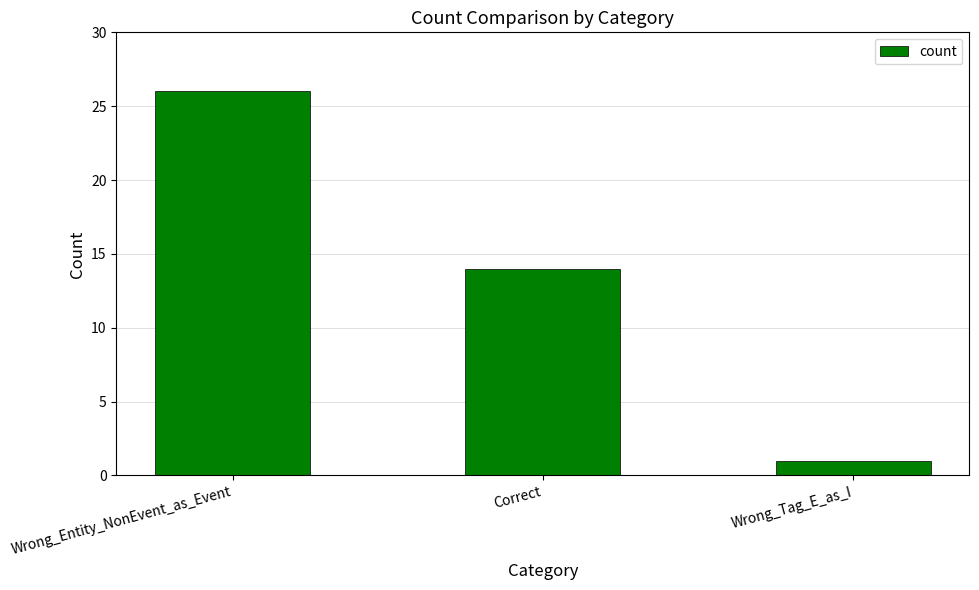

Does the chart contain any negative values?

No